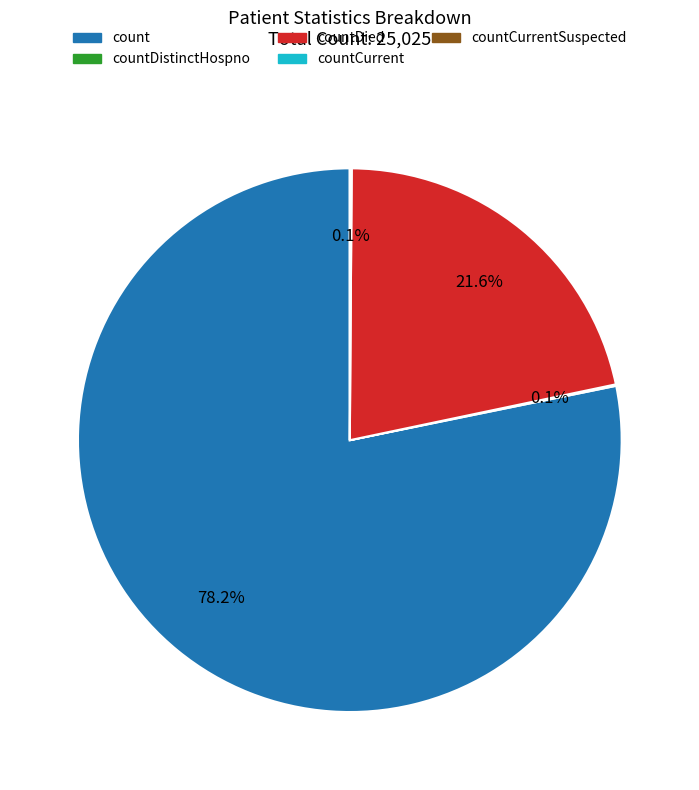

Is there a majority slice in this chart?

Yes